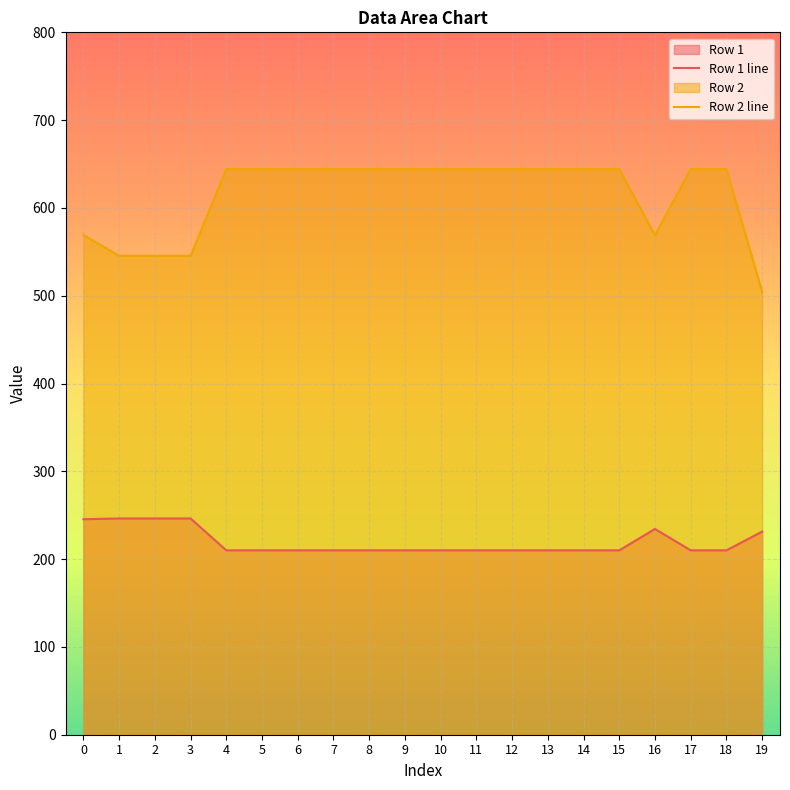

What is the value of the Row 1 point at the 8th from the left?

210.0